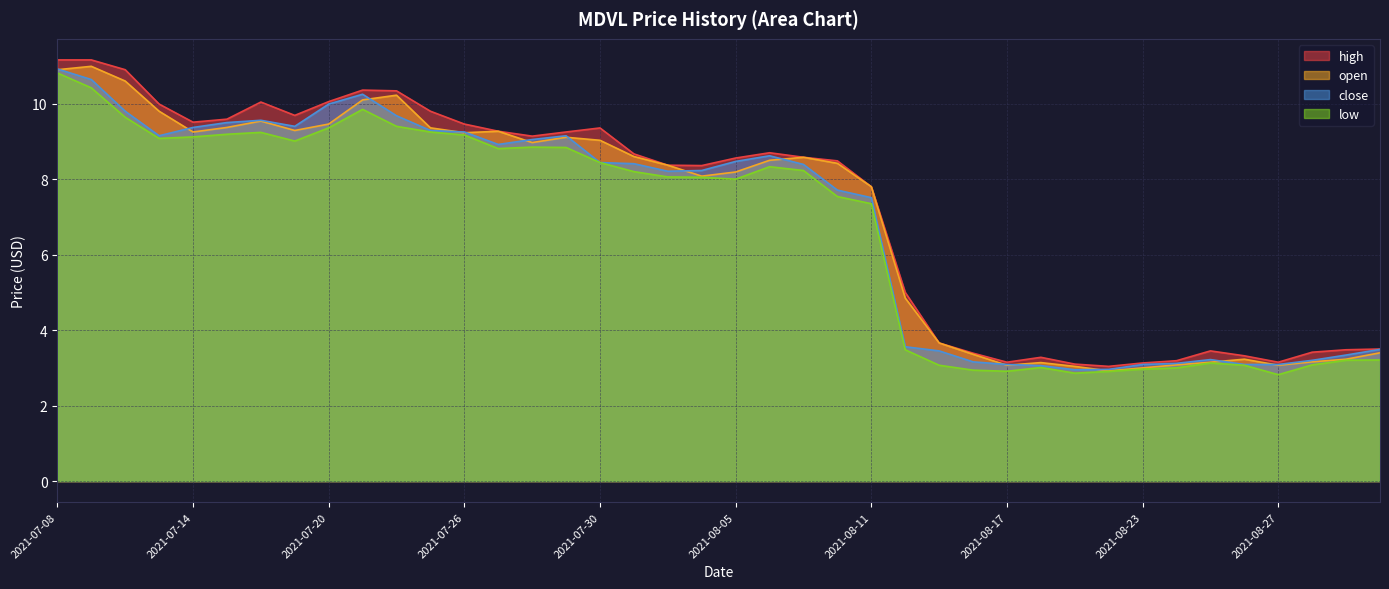

True or false: close has a value of 6.1 at 2021-08-12.

False